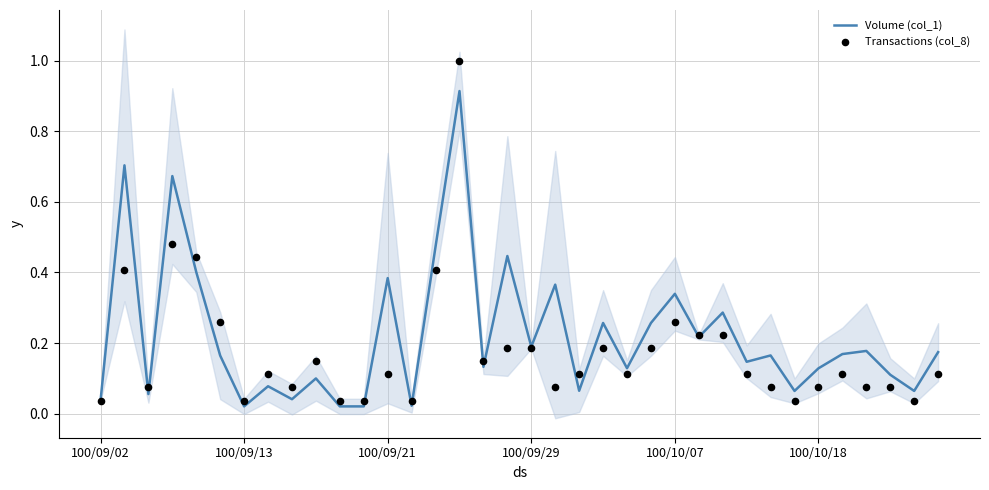

Which series contains the highest Y value?

Transactions (col_8)